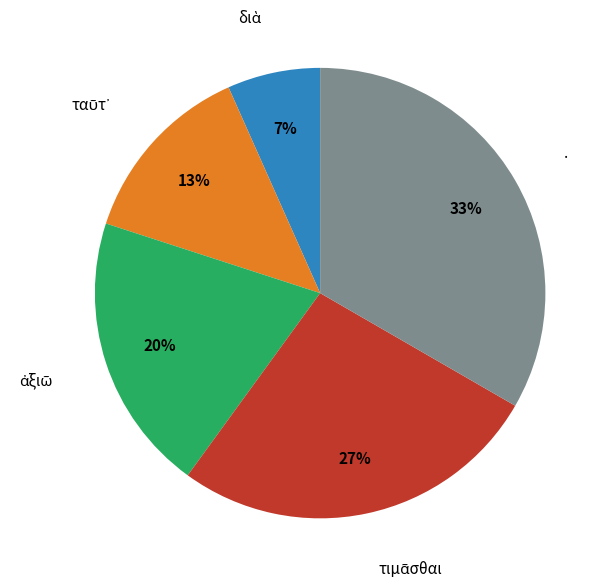

Is there a majority slice in this chart?

No